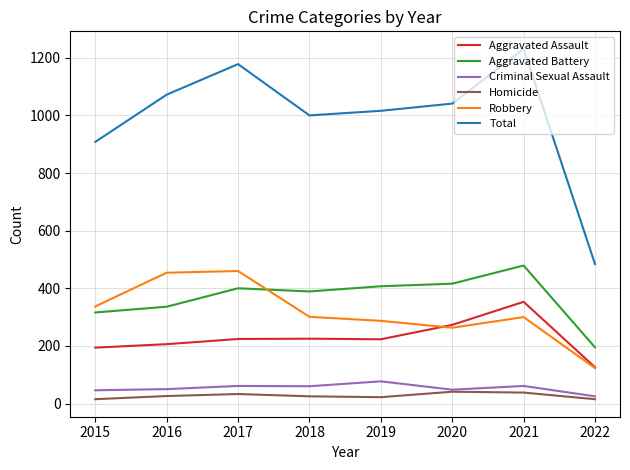

The value of Robbery at 2016 is 719. True or false?

False